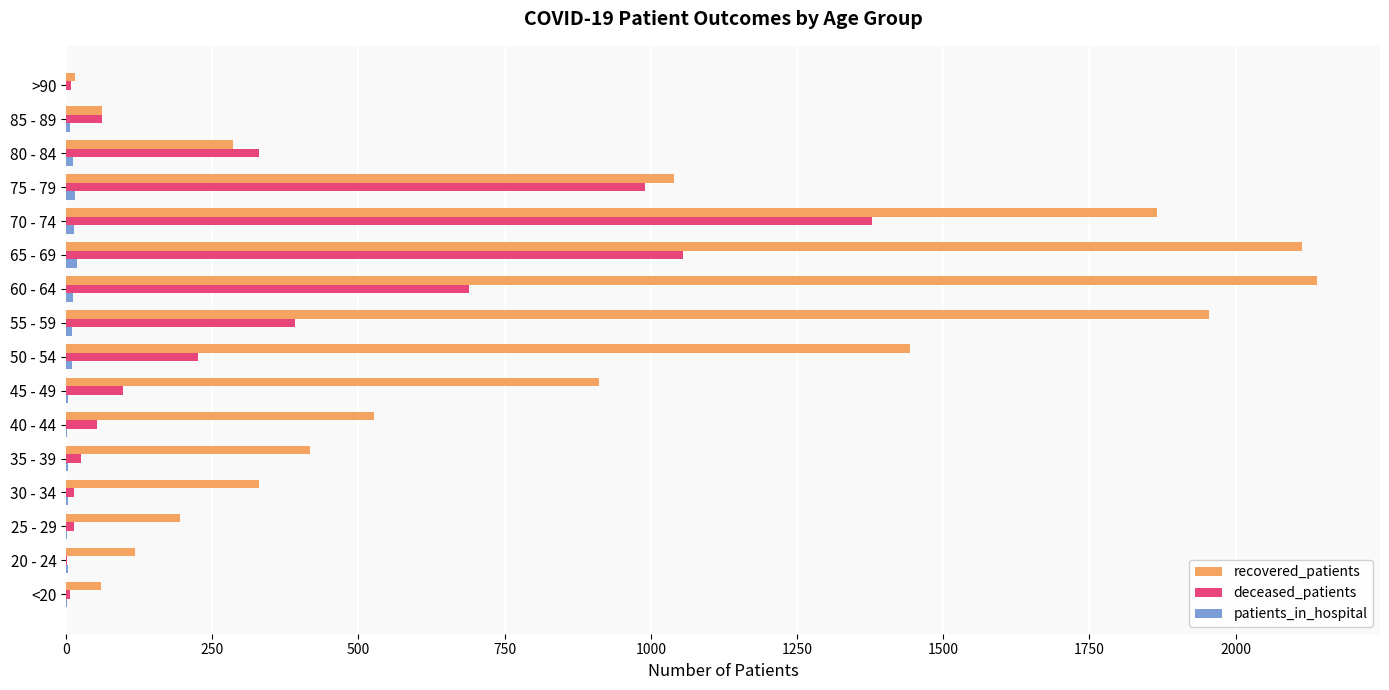

Which series changed the most between 25 - 29 and 80 - 84?

deceased_patients